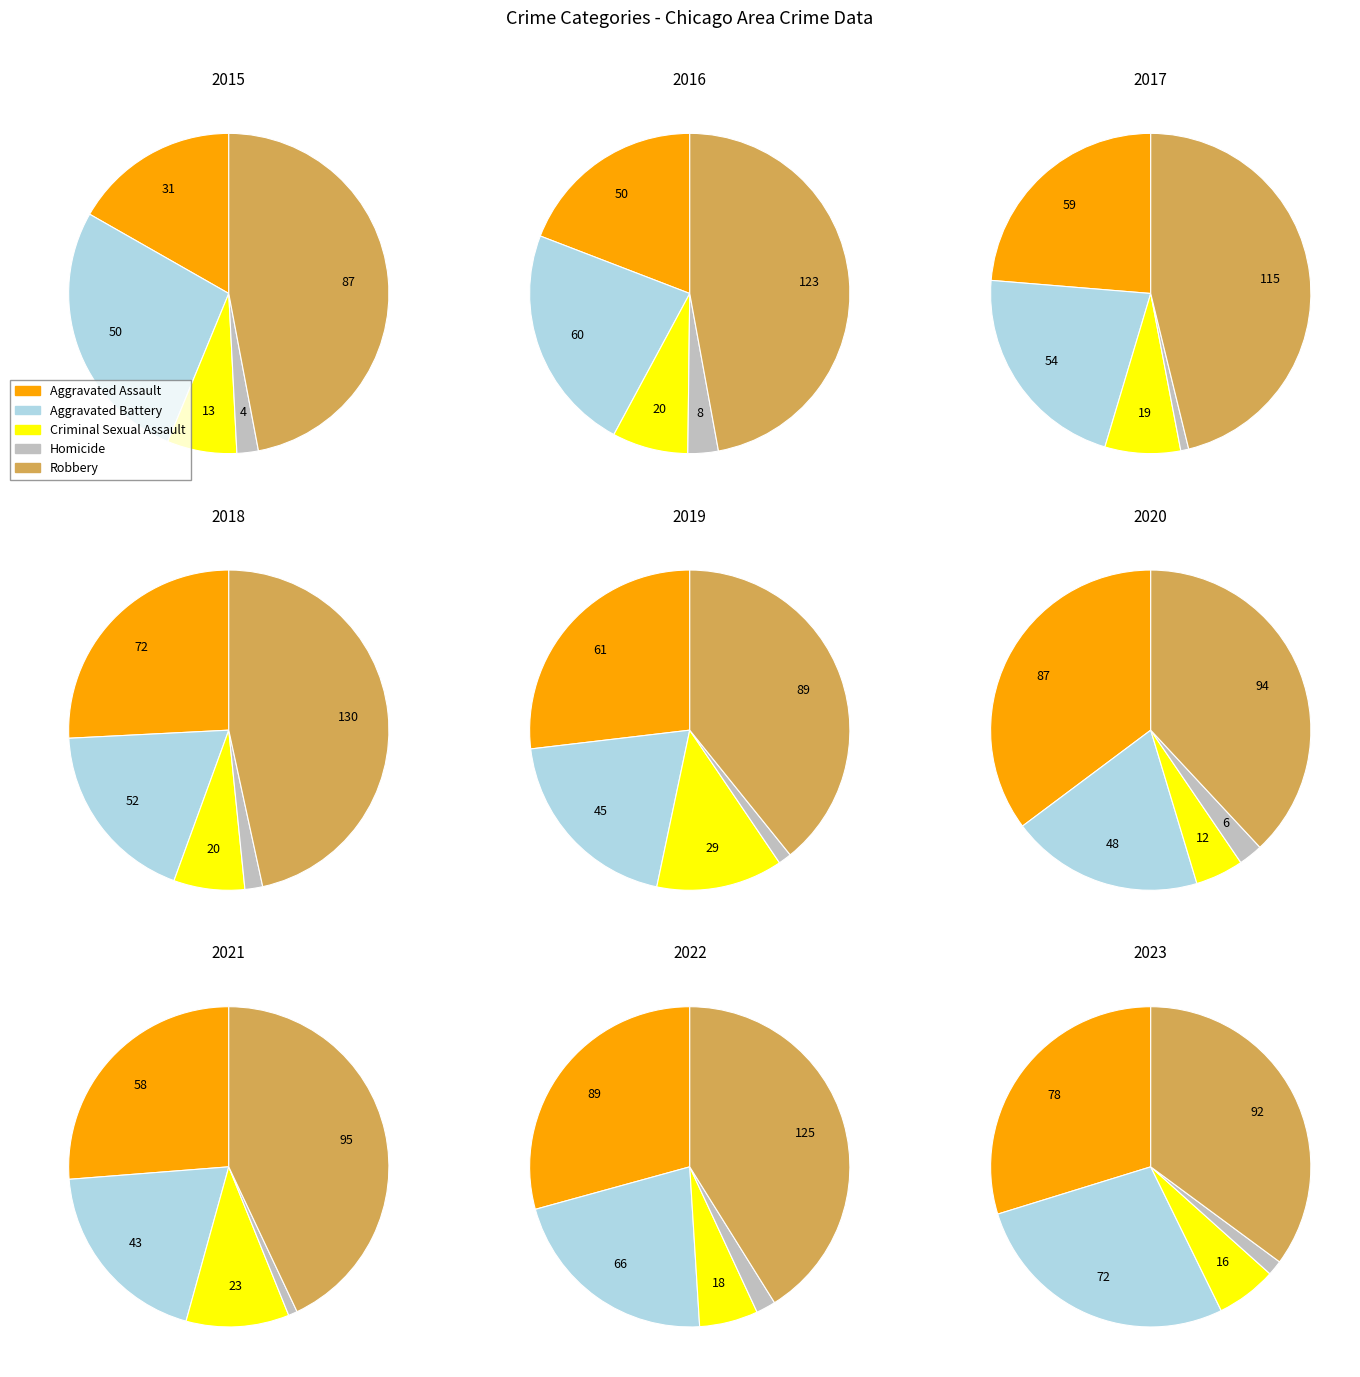

To the nearest percent, what portion does Homicide represent?

3%